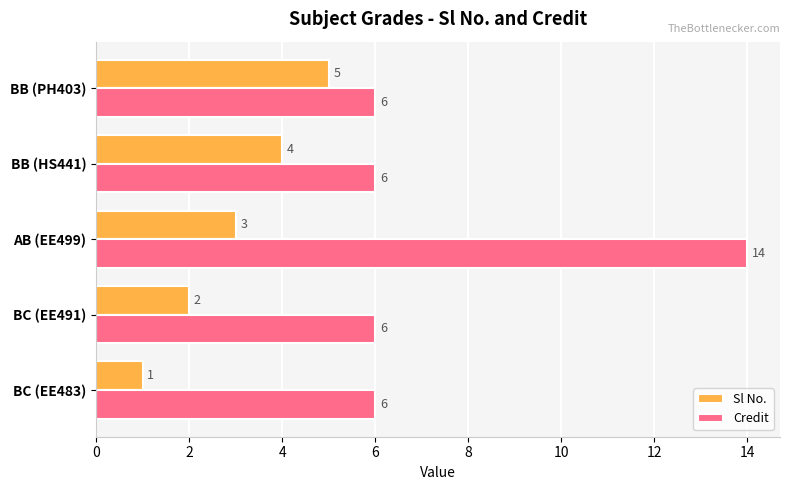

What is the sum of all Credit values?

38